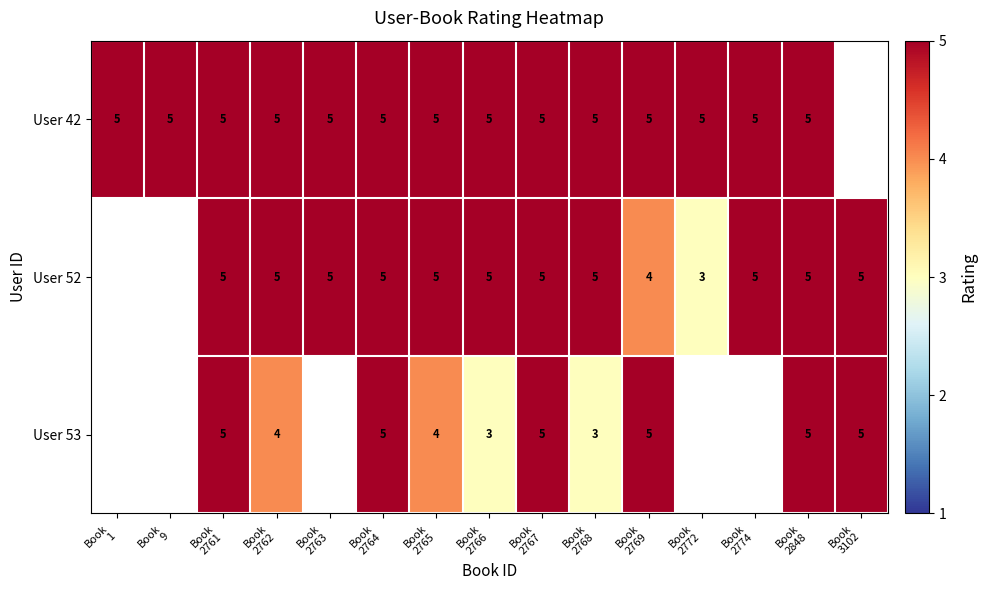

Which has a higher value, Book
2774 or Book
2764?

Book
2774